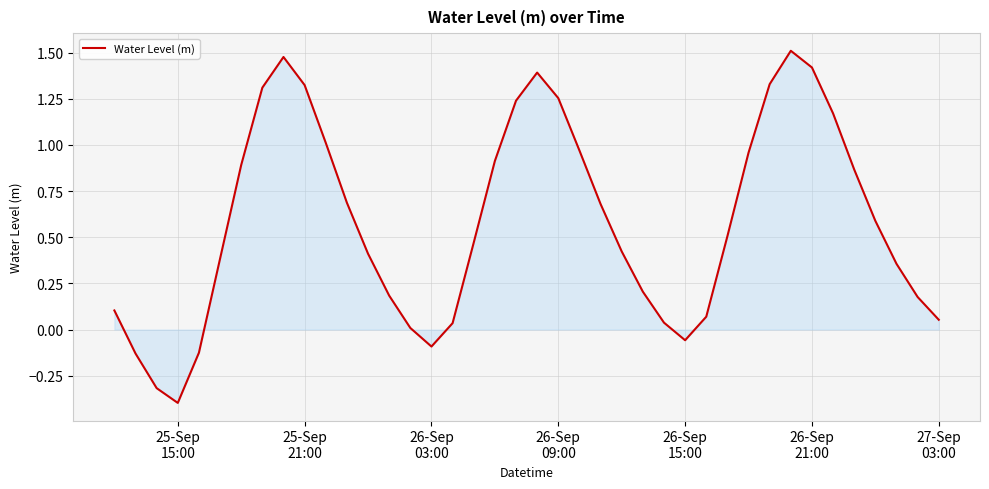

What is the difference between the maximum and minimum values?

1.9